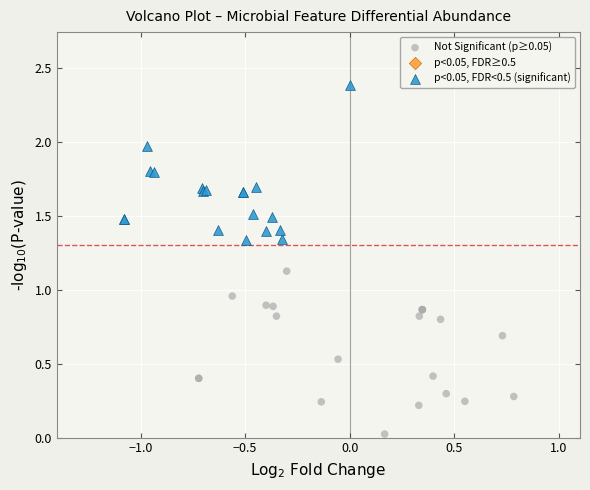

Which series reaches the maximum Y coordinate?

p<0.05, FDR<0.5 (significant)